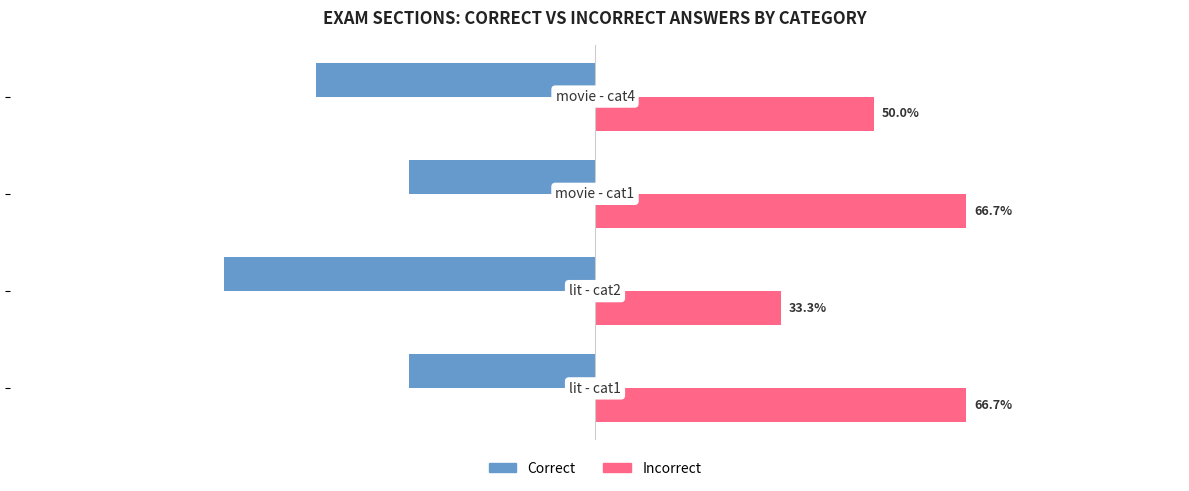

Which series has the largest total across all categories?

Incorrect